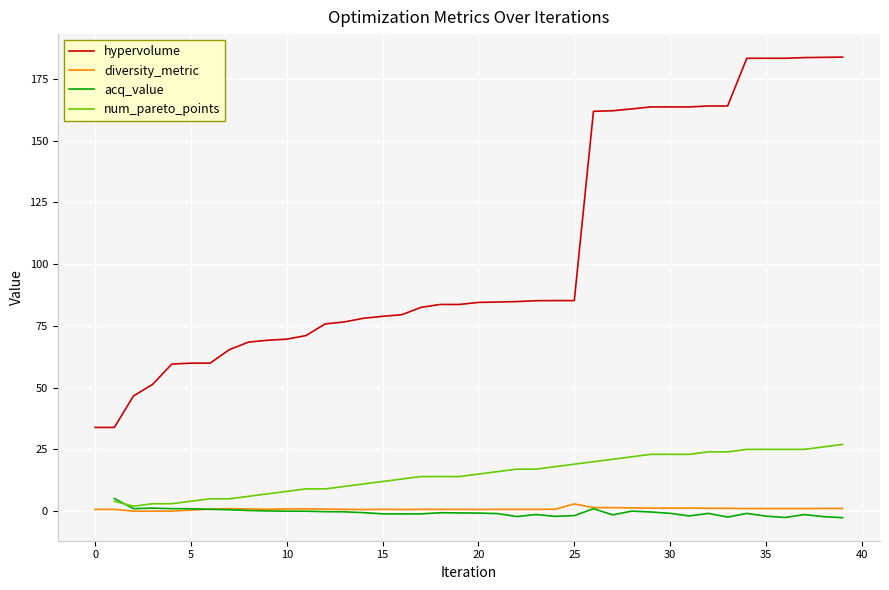

In num_pareto_points, how many points are lower than both neighbors (excluding endpoints)?

1